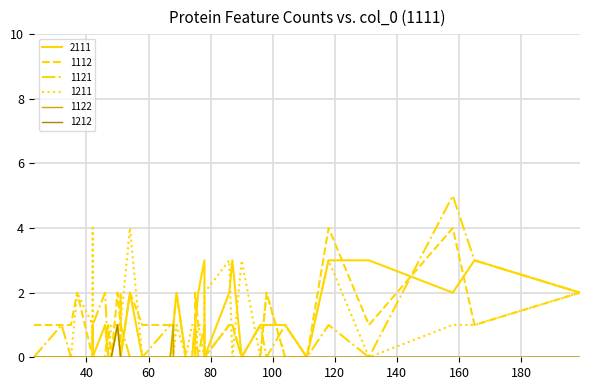

What is the label of the 7th point from the left?

68